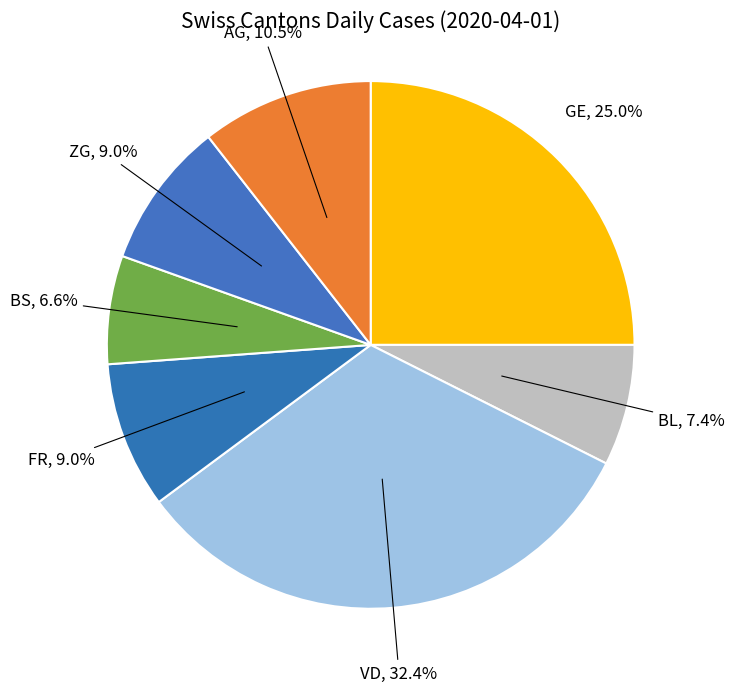

How many segments does this pie chart have?

7